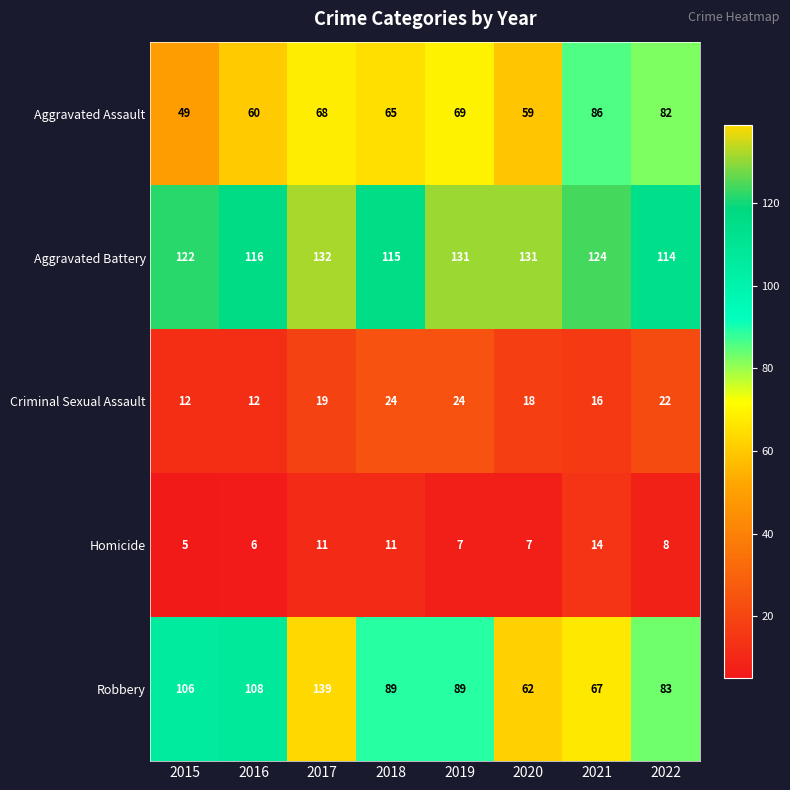

Is it true that Aggravated Battery equals 115 at 2018?

True